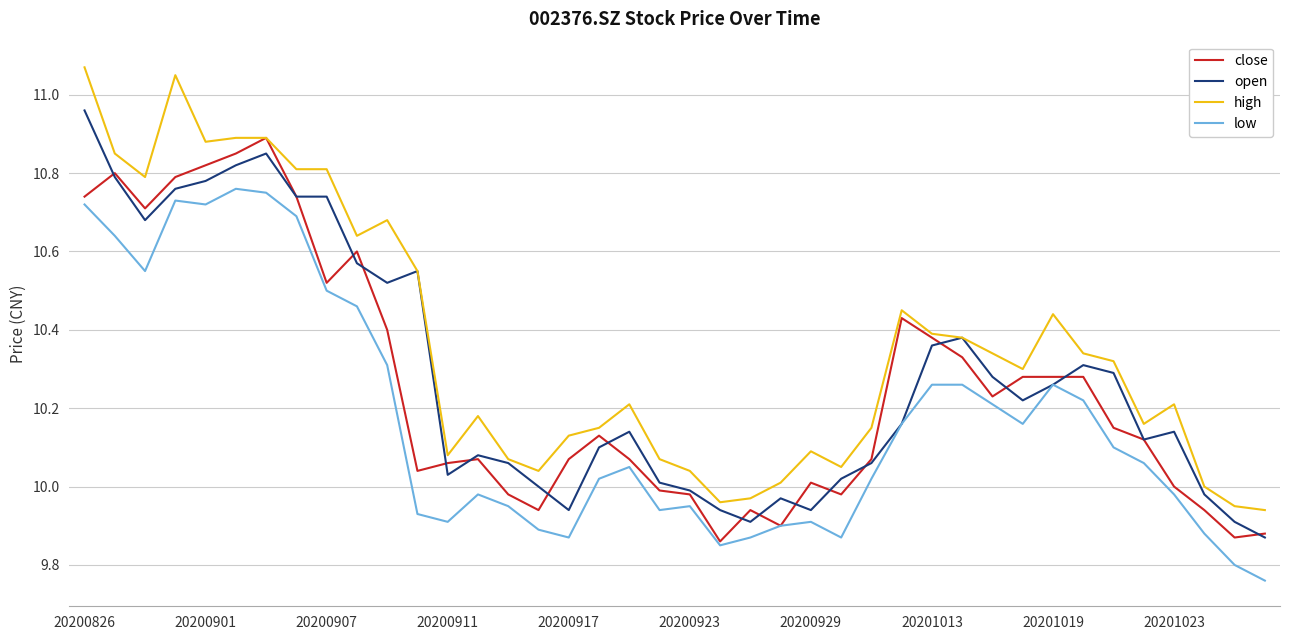

Which series has the largest total across all categories?

high